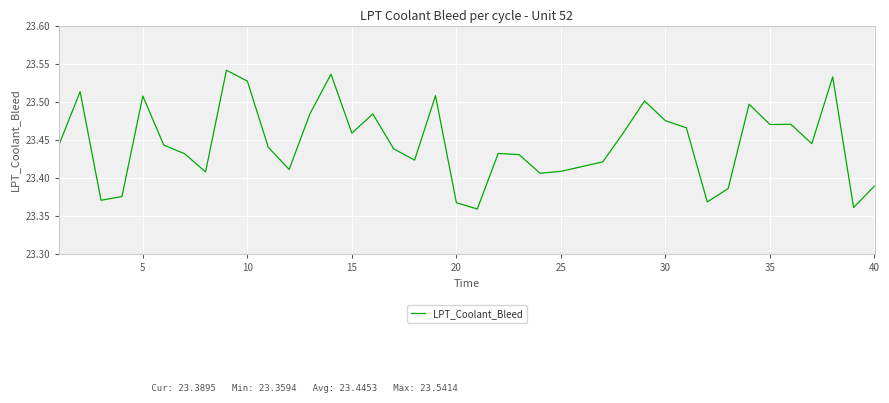

Count the values in the range 23 to 24.

40